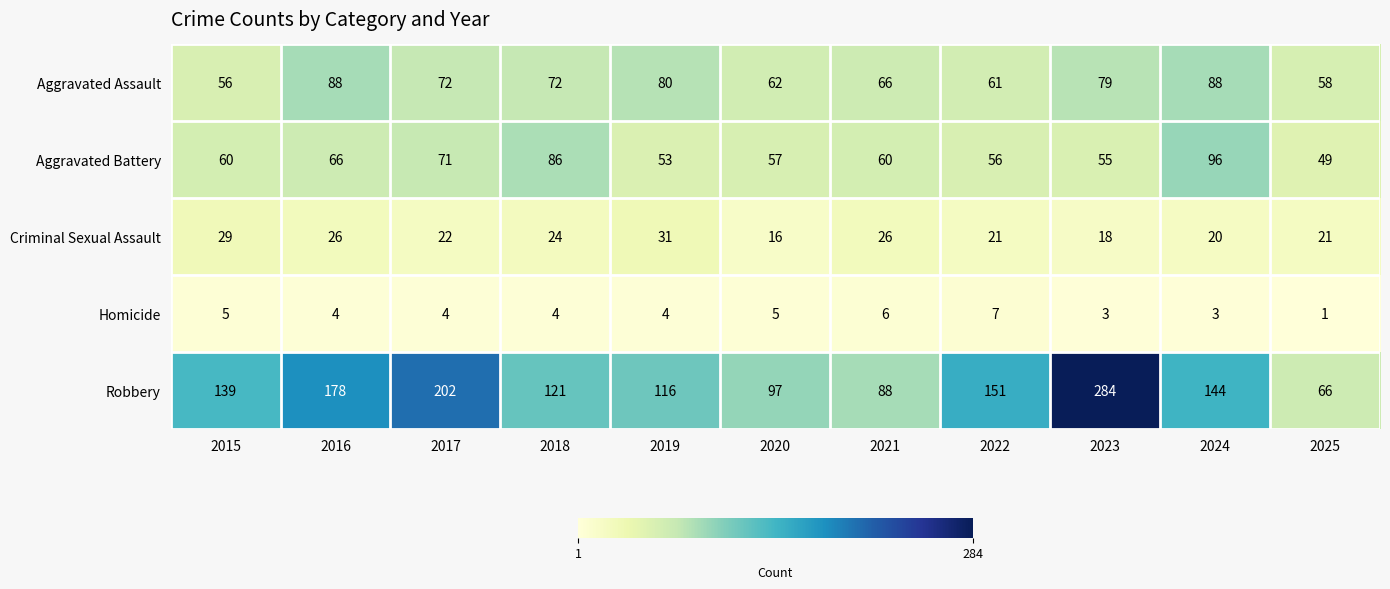

What is the sum of the Aggravated Assault values at 2017 and 2020?

134